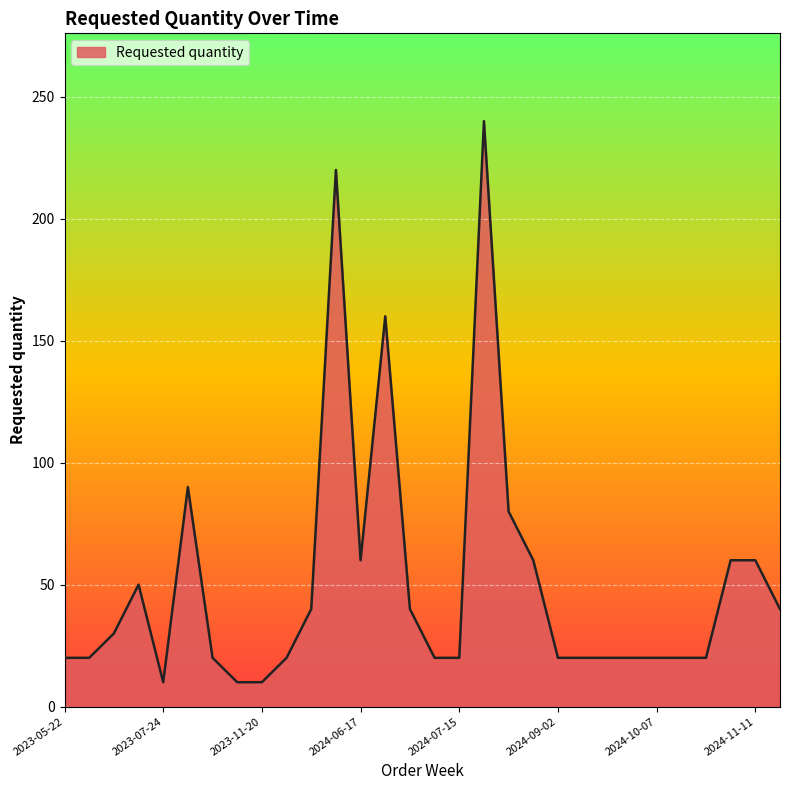

What is the smallest value displayed?

10